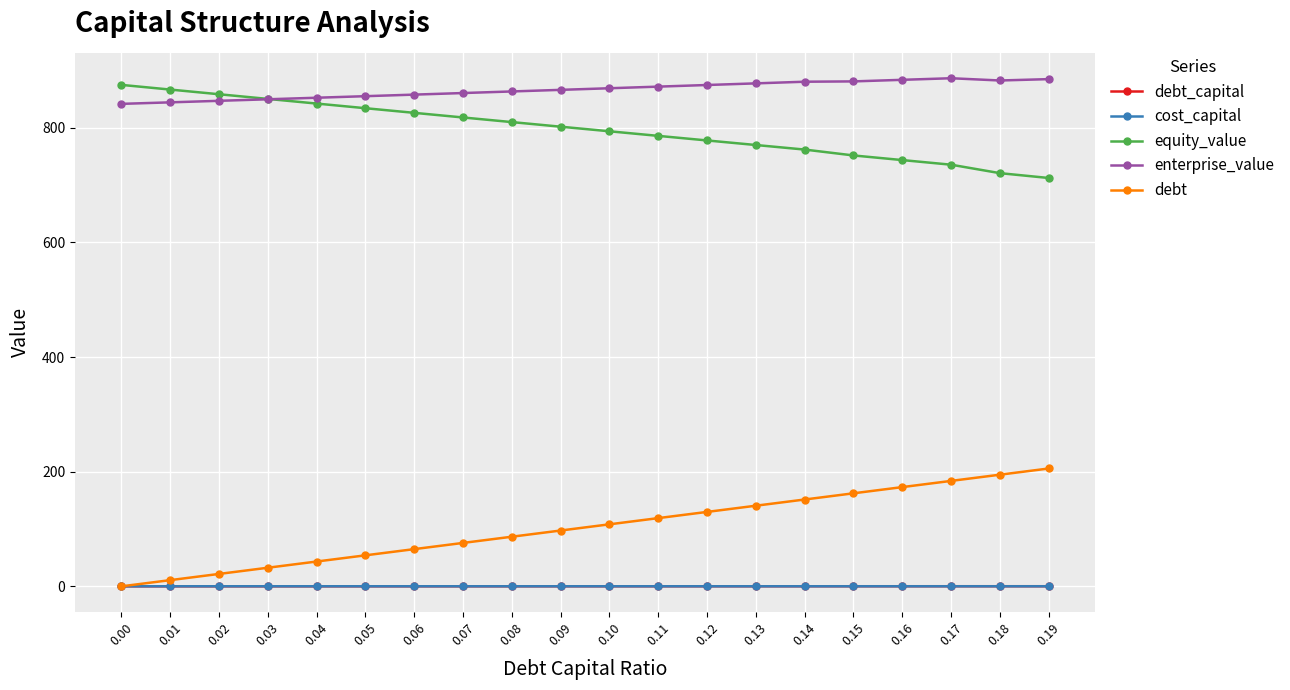

What are all the series names shown in the legend?

debt_capital, cost_capital, equity_value, enterprise_value, debt